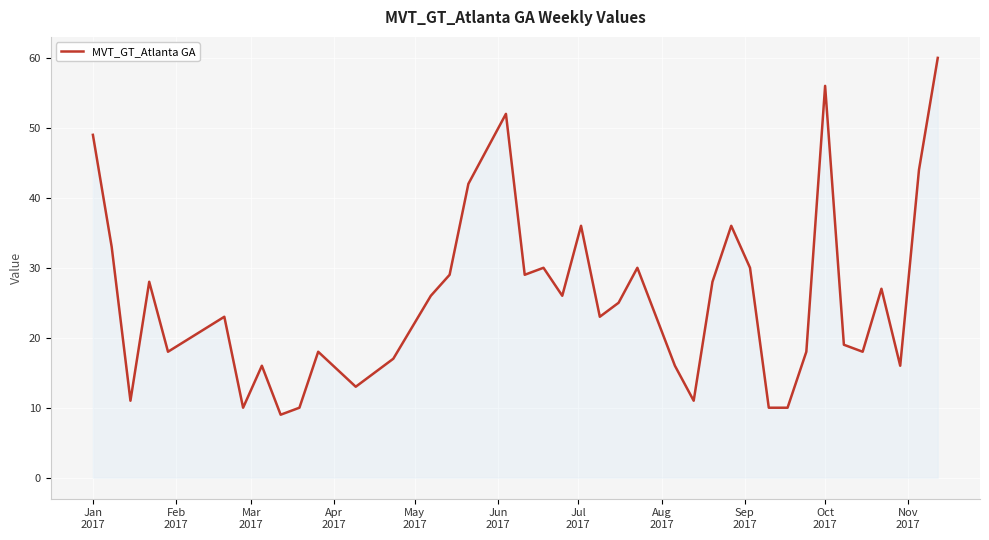

What is the difference between the maximum and second lowest values?

50